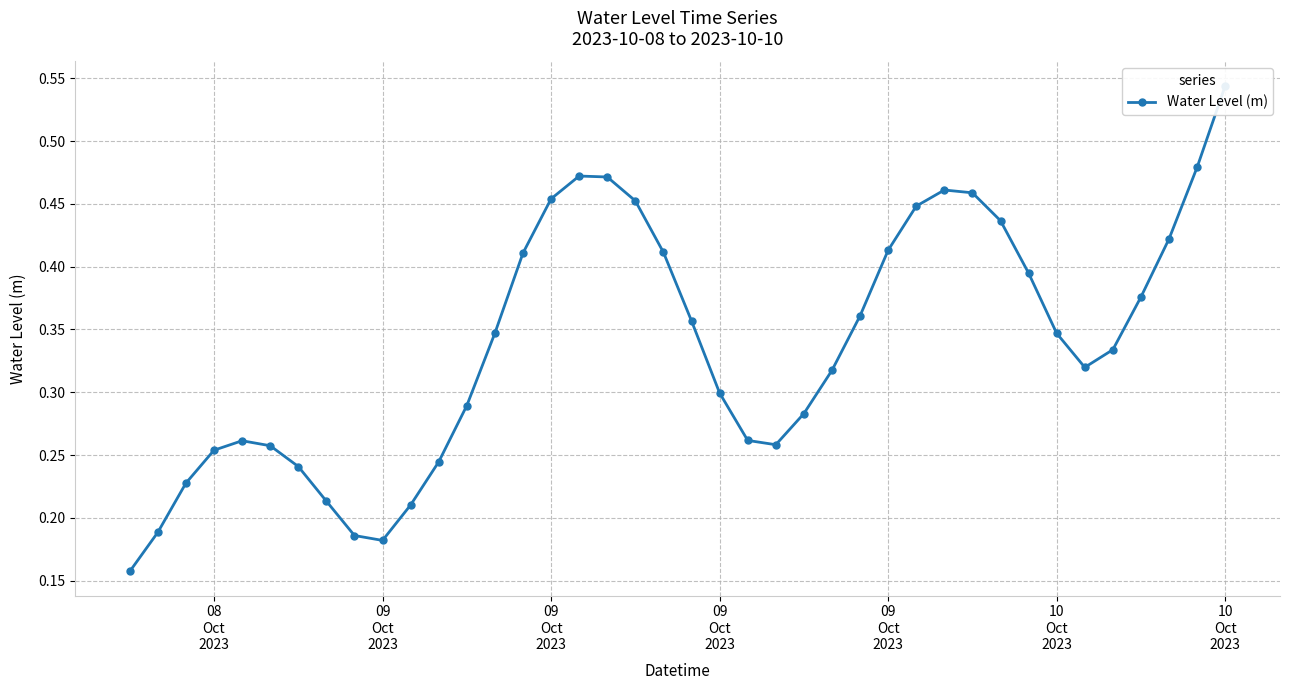

How many lines are shown in the chart?

1